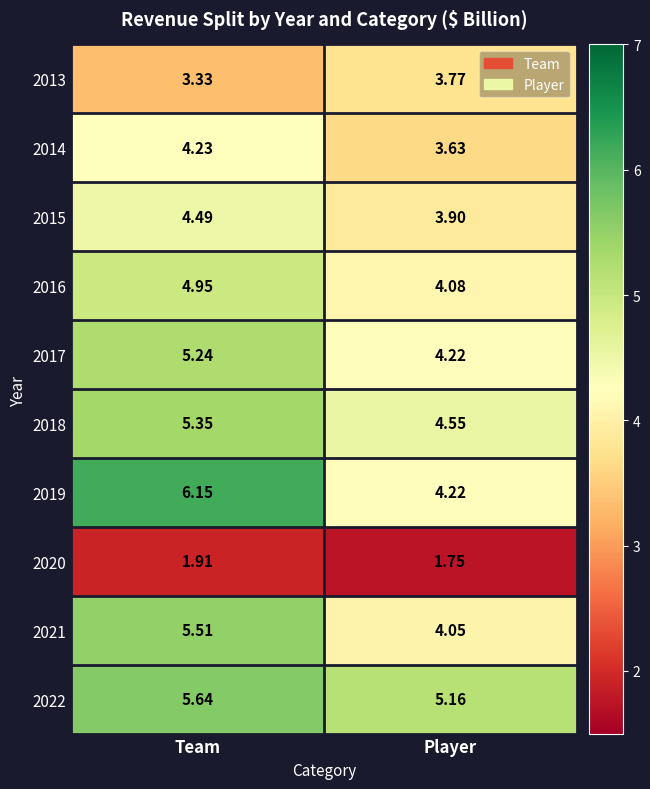

At which label does 2019 reach its minimum?

Player